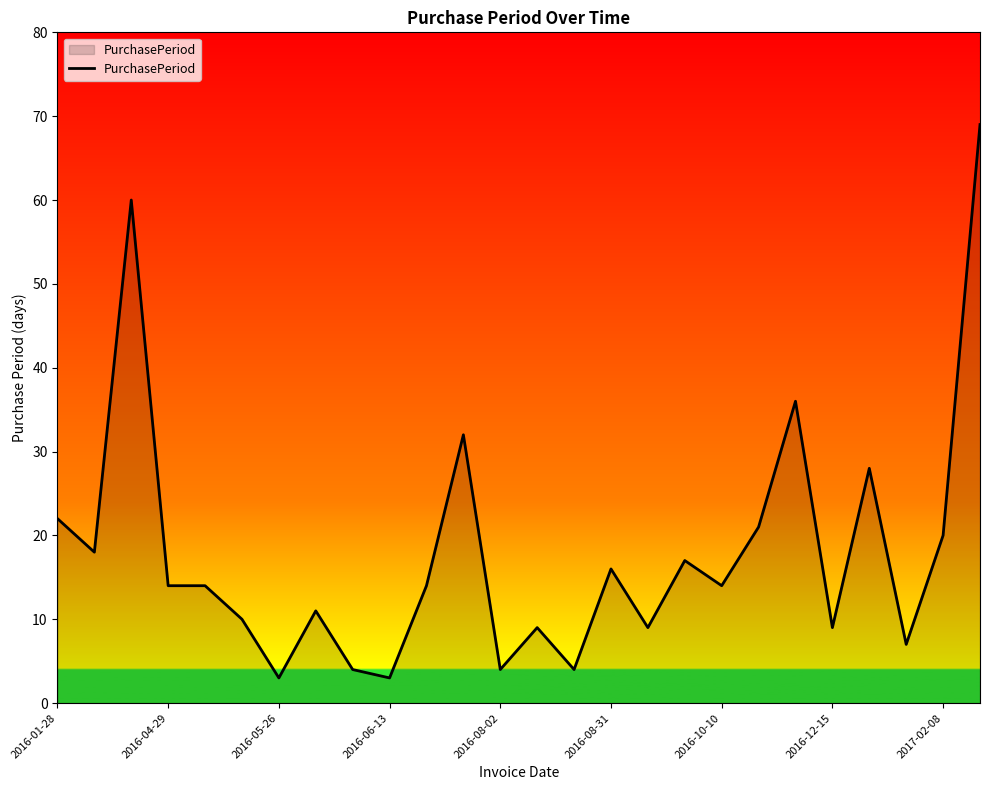

True or false: the data has more than 0 interior local peaks.

True